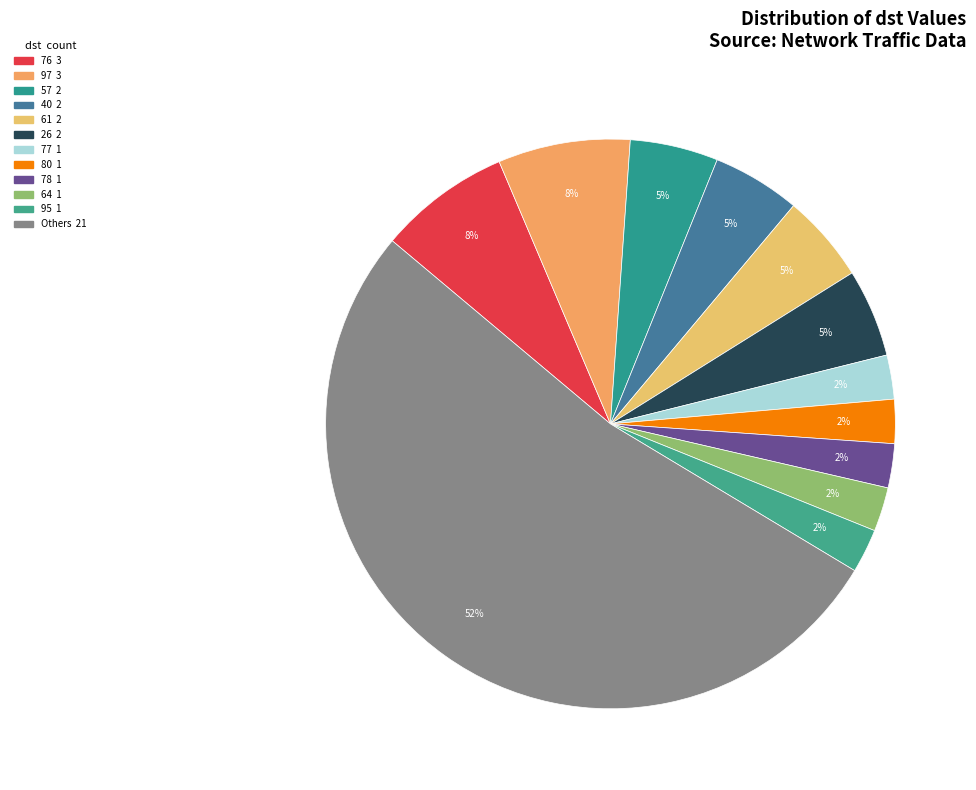

How many segments does this pie chart have?

12